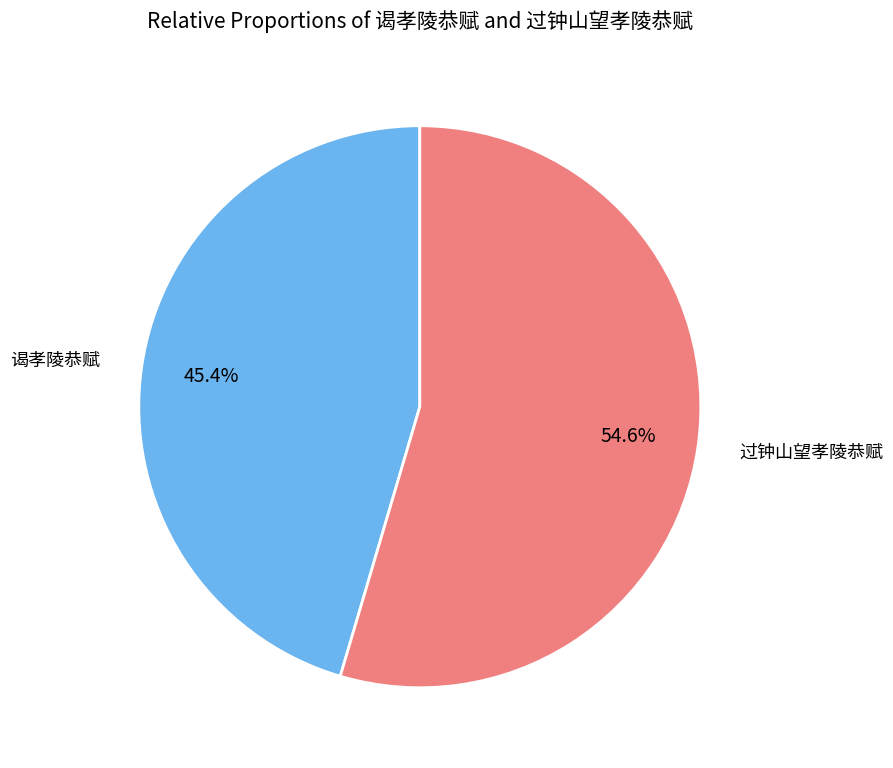

Is there a majority slice in this chart?

Yes